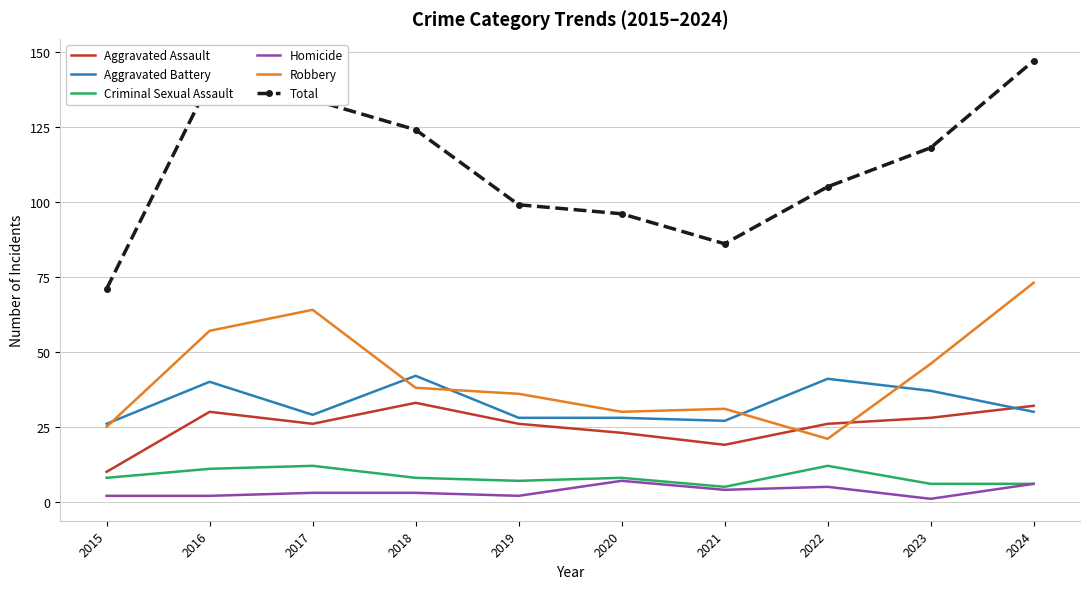

What are all the series names shown in the legend?

Aggravated Assault, Aggravated Battery, Criminal Sexual Assault, Homicide, Robbery, Total